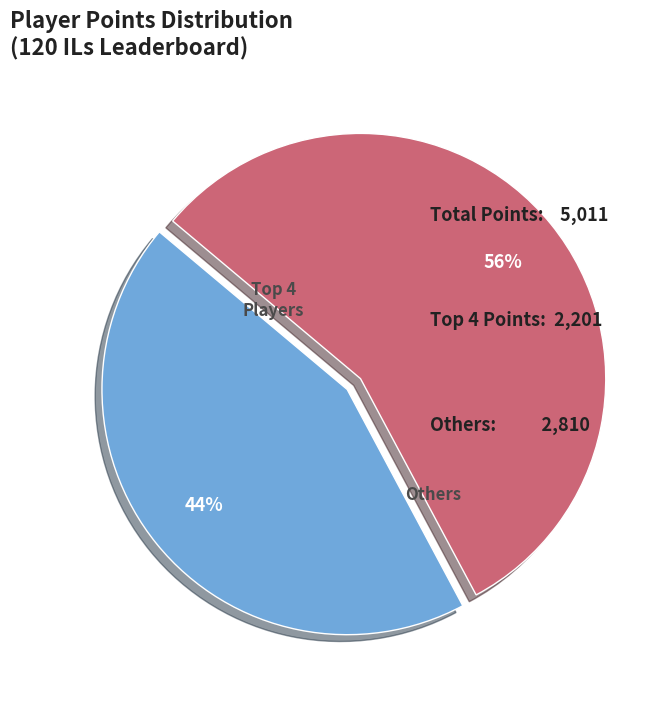

To the nearest percent, what is the difference between the largest and smallest slice percentages?

12%